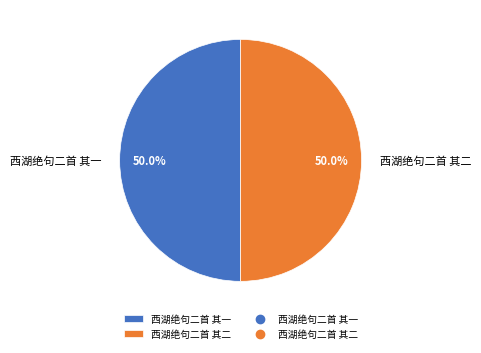

What percentage is the 西湖绝句二首 其二 slice, to the nearest percent?

50%